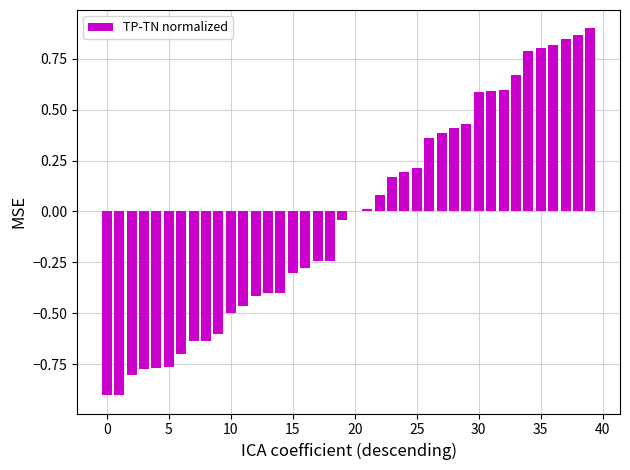

What is the sum of all values?

-1.0